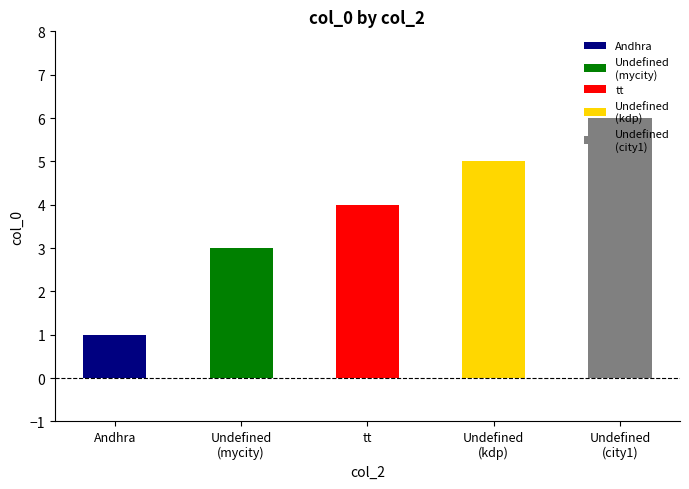

Are the bars grouped side by side (vs. stacked)?

No